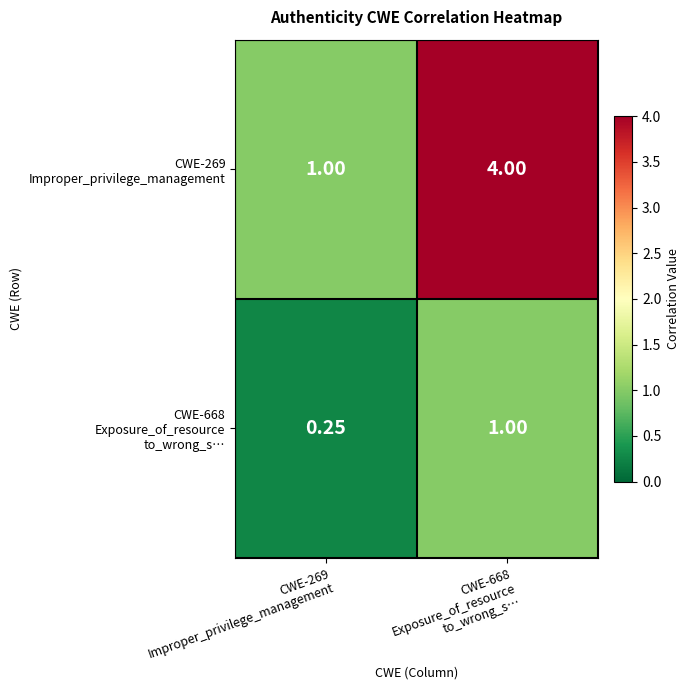

Rank the series at CWE-668 Exposure_of_resource to_wrong_s… from highest to lowest value.

CWE-269 Improper_privilege_management, CWE-668 Exposure_of_resource to_wrong_s…